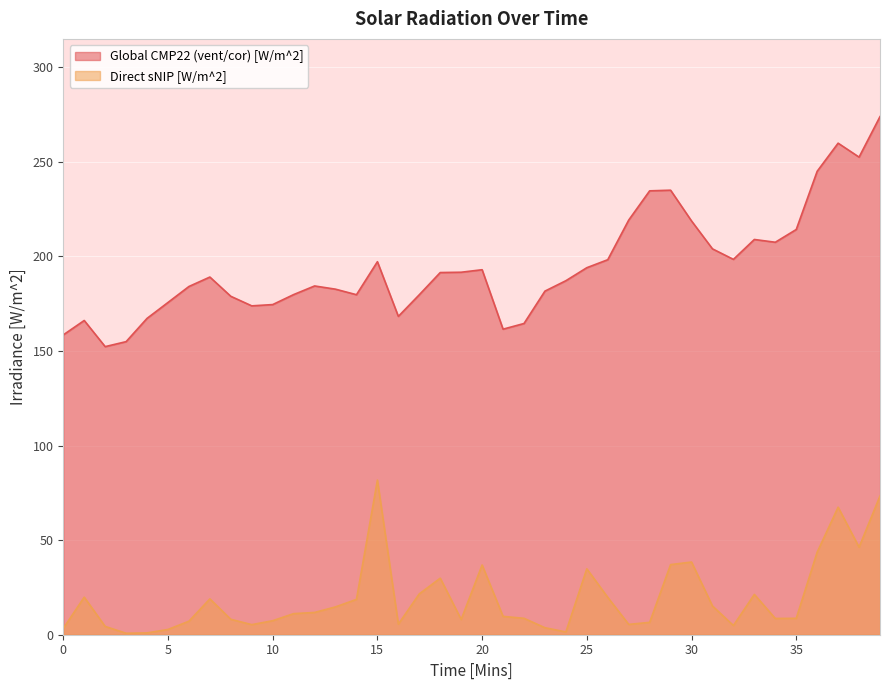

Which series has the largest total across all categories?

Global CMP22 (vent/cor) [W/m^2]